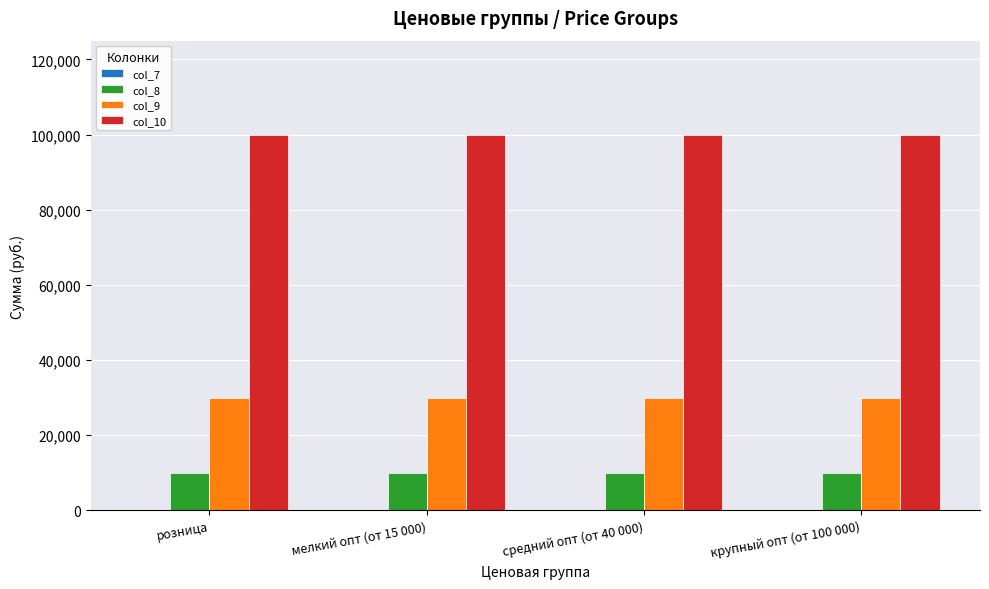

Which series has the largest total across all categories?

col_10